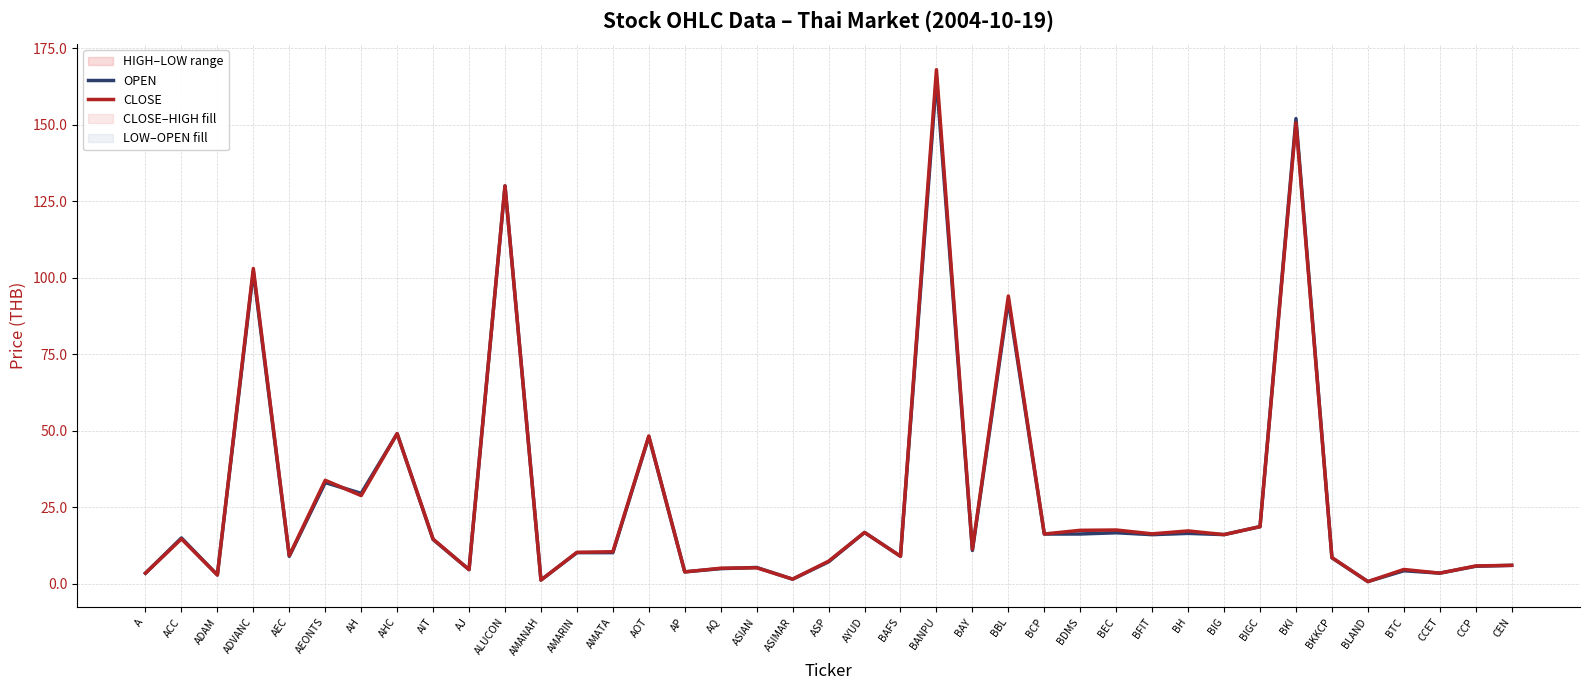

What is the lowest value of the CLOSE series?

0.6